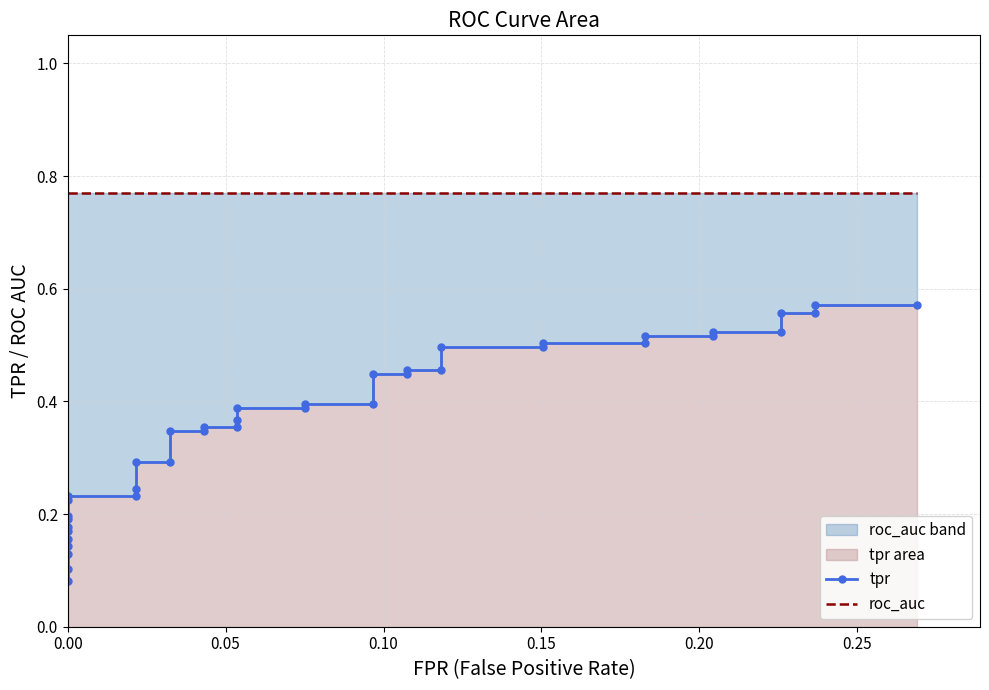

True or false: tpr has a value of 0.8 at 33.

False